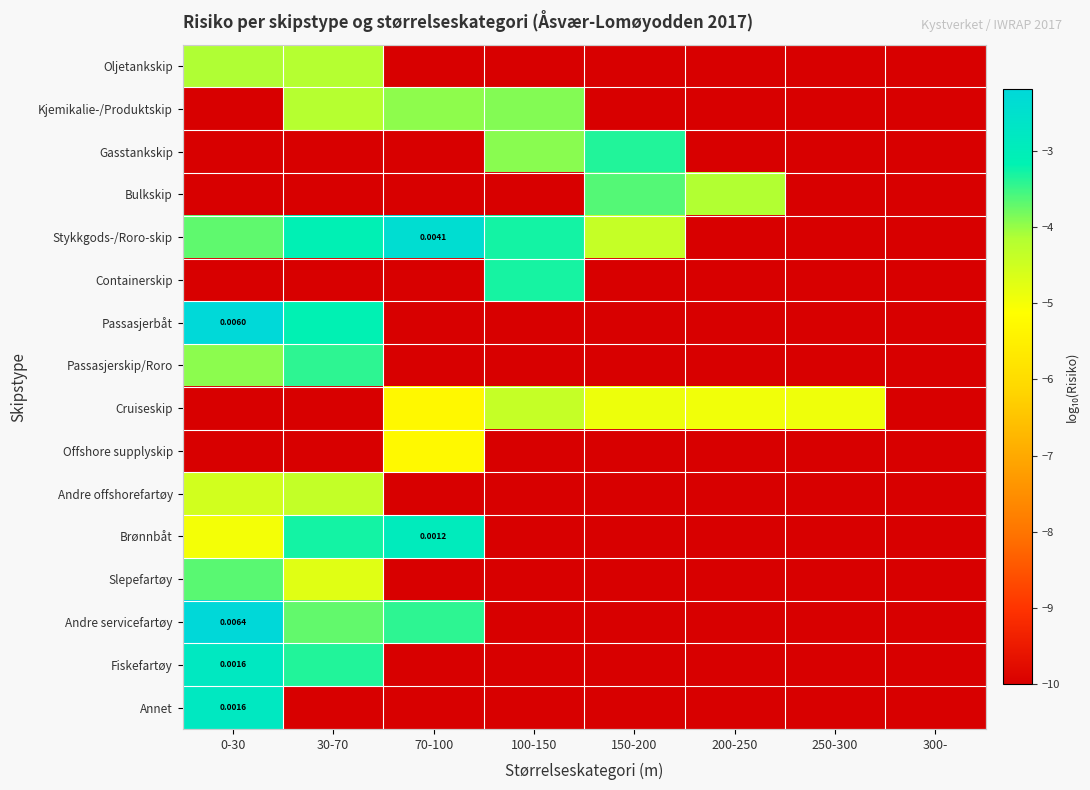

What is the sum of all Oljetankskip values?

-68.3